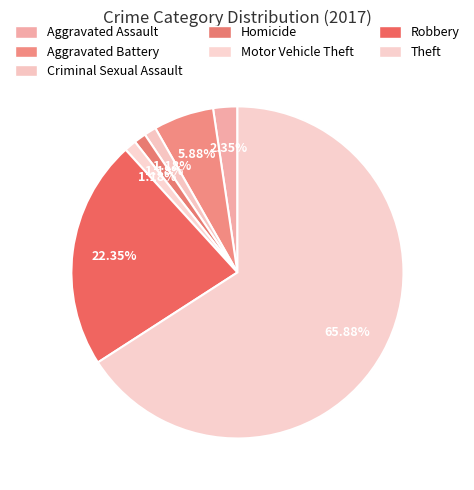

Count the number of slices in the pie.

7